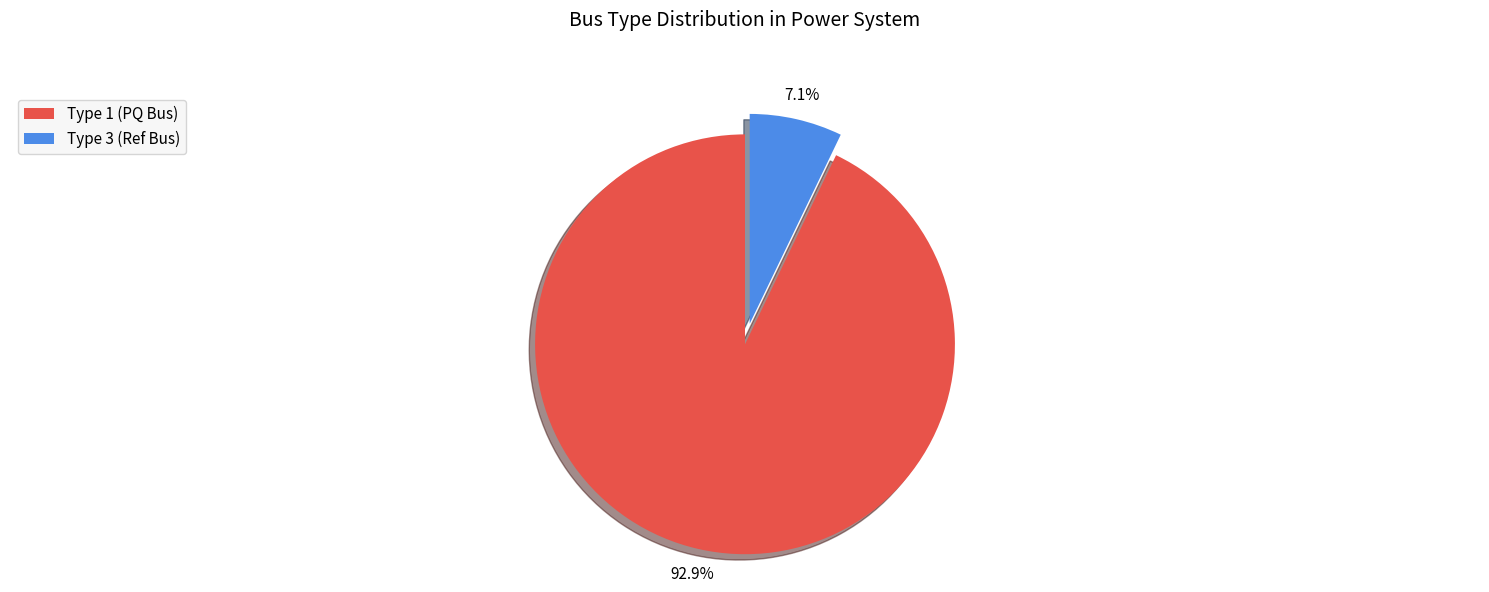

What is the majority slice?

Type 1 (PQ Bus)